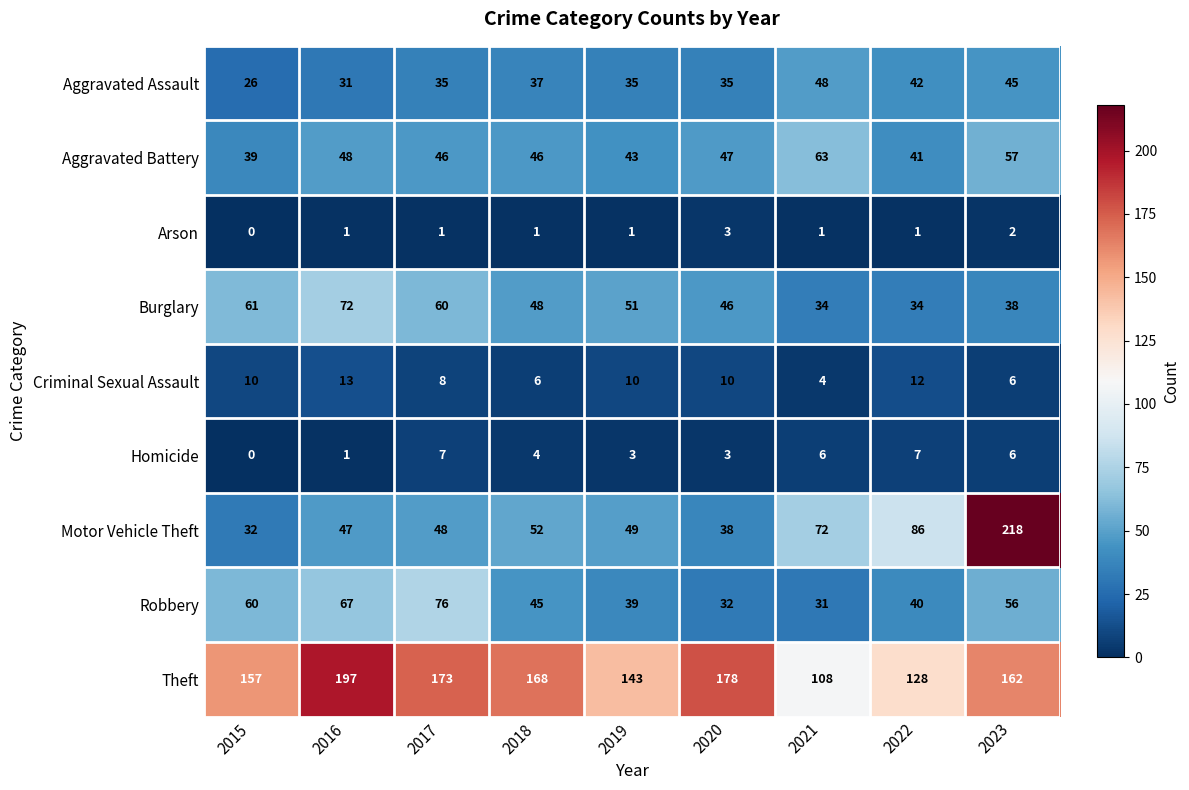

What is the spread (max minus min) of values at 2021?

107